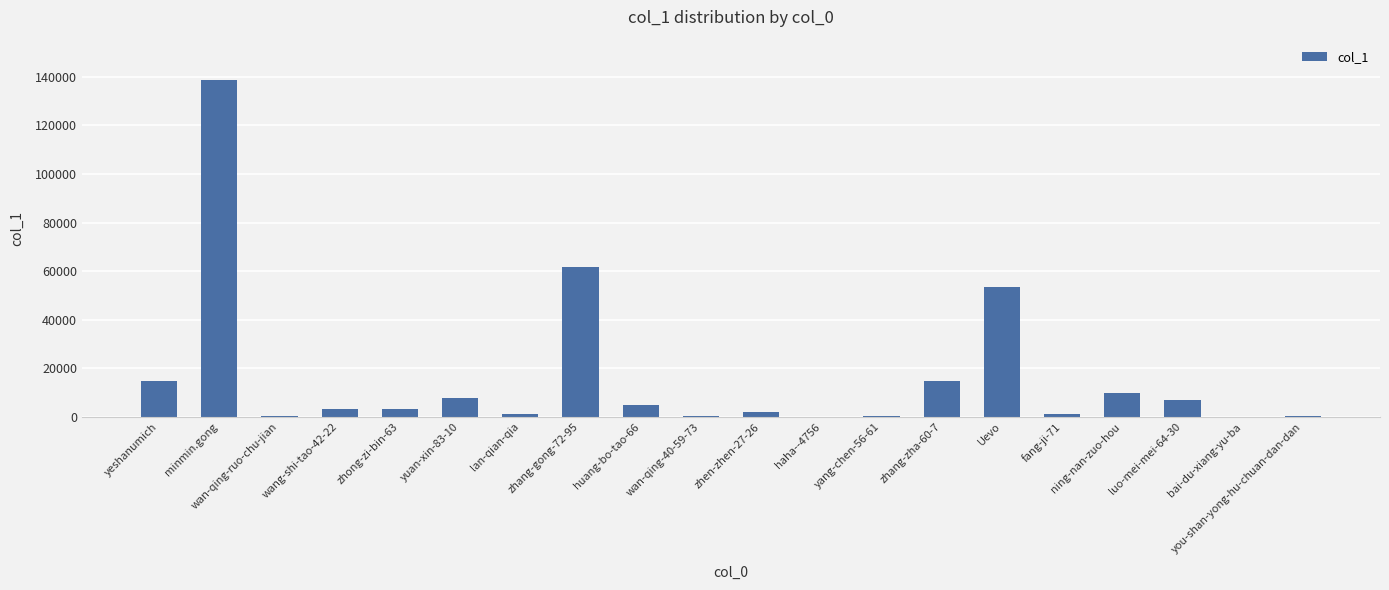

The value at yuan-xin-83-10 is 7653. True or false?

True